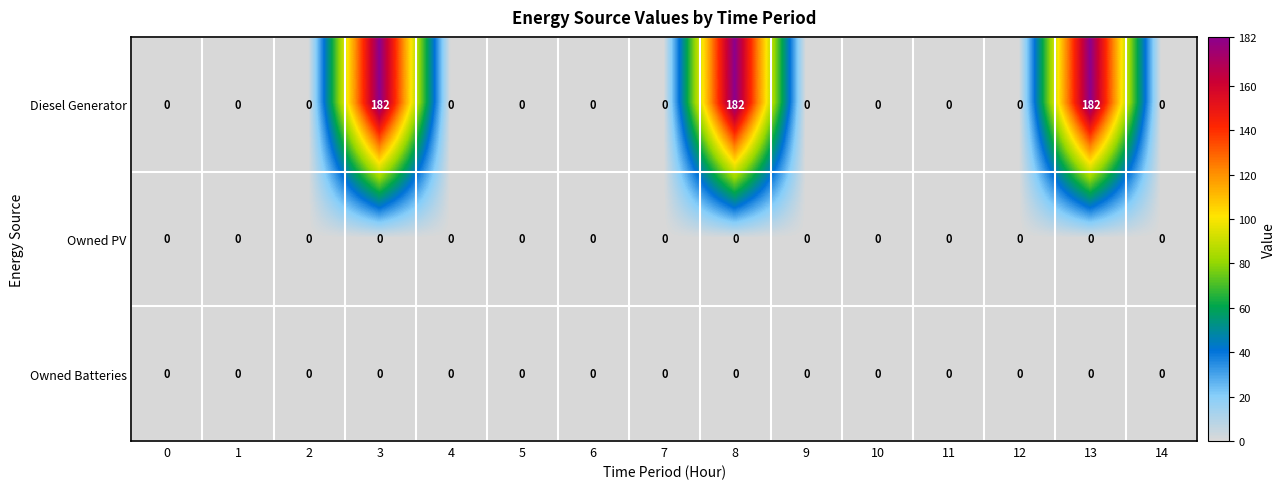

The Diesel Generator series shows 238 at 8. True or false?

False